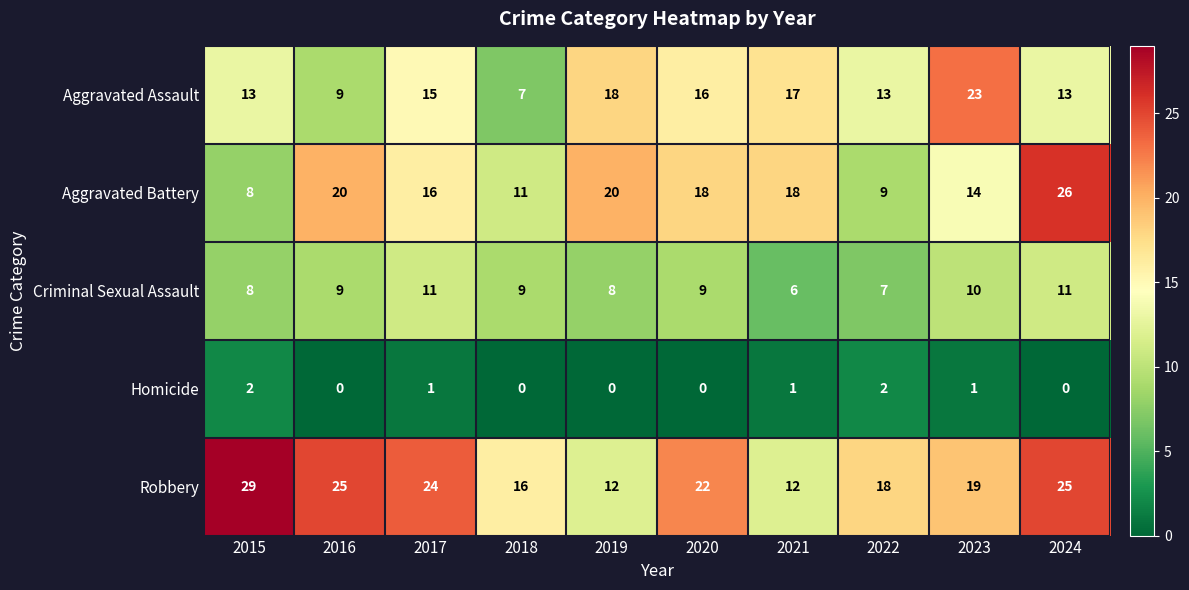

What is the difference between the second highest and second lowest values in the Criminal Sexual Assault series?

4